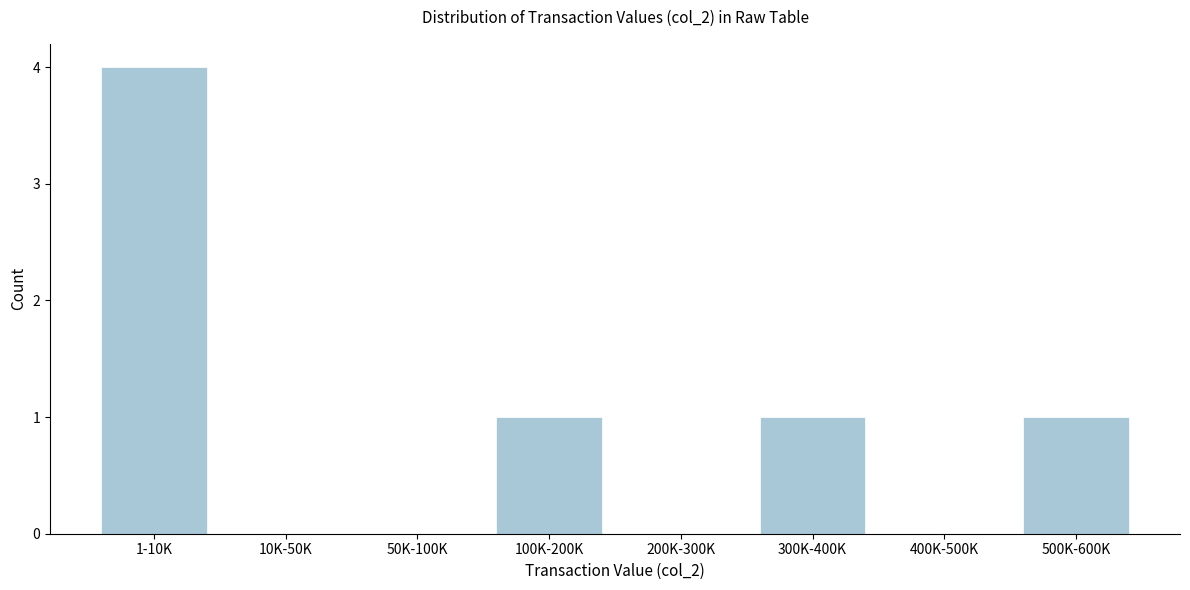

Reading left to right, extract all data points from this chart.

1-10K=4	10K-50K=0	50K-100K=0	100K-200K=1	200K-300K=0	300K-400K=1	400K-500K=0	500K-600K=1